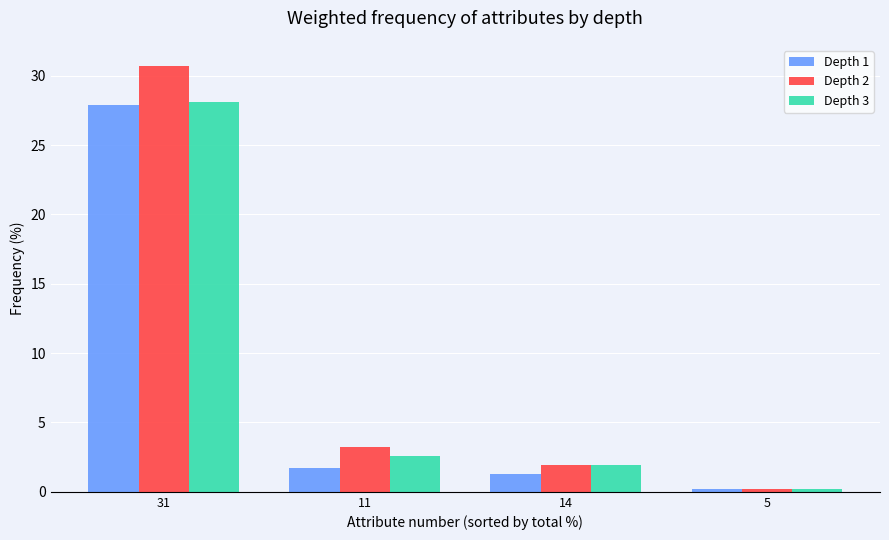

Reading left to right, what are all the values shown in this chart?

Depth 1: 27.9	1.7	1.3	0.2
Depth 2: 30.7	3.2	1.9	0.2
Depth 3: 28.1	2.6	1.9	0.2